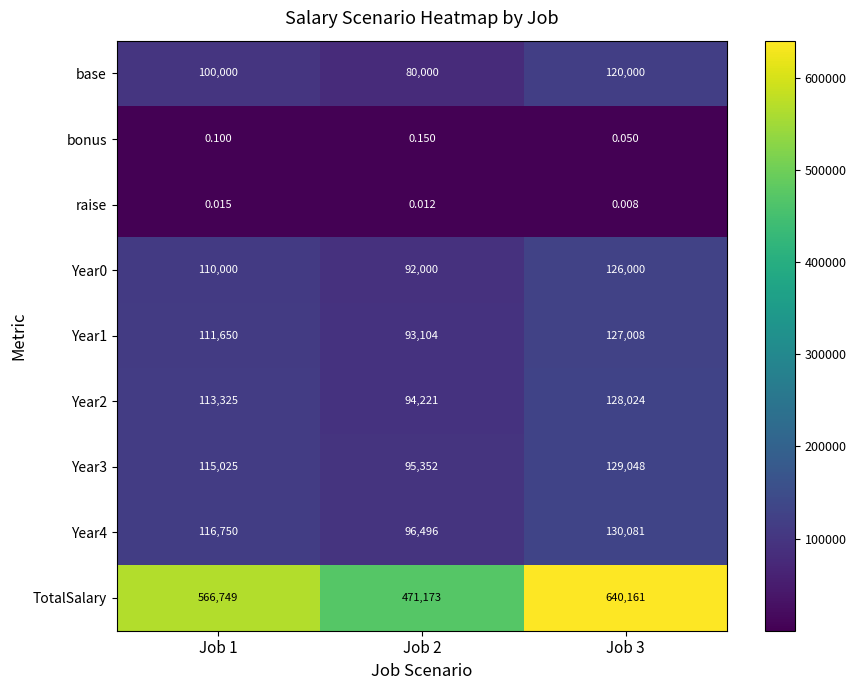

Is the value of raise at Job 1 greater than the value of Year1 at Job 1?

No